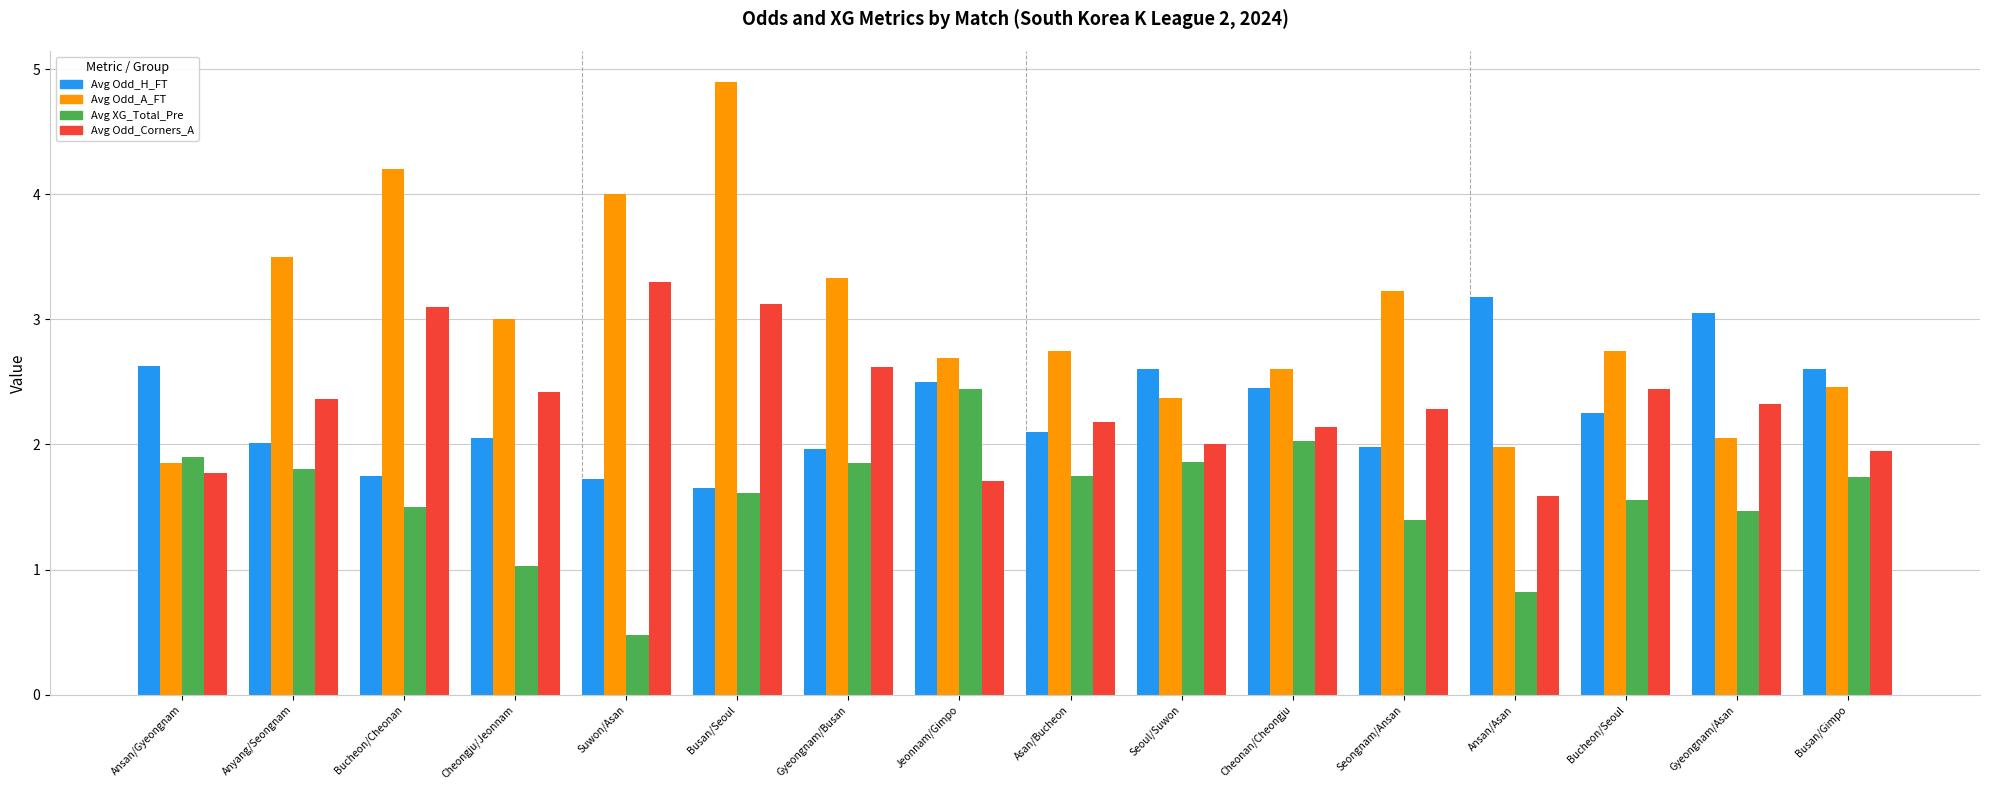

What is the approximate value of Avg Odd_Corners_A at Ansan/Gyeongnam?

1.8